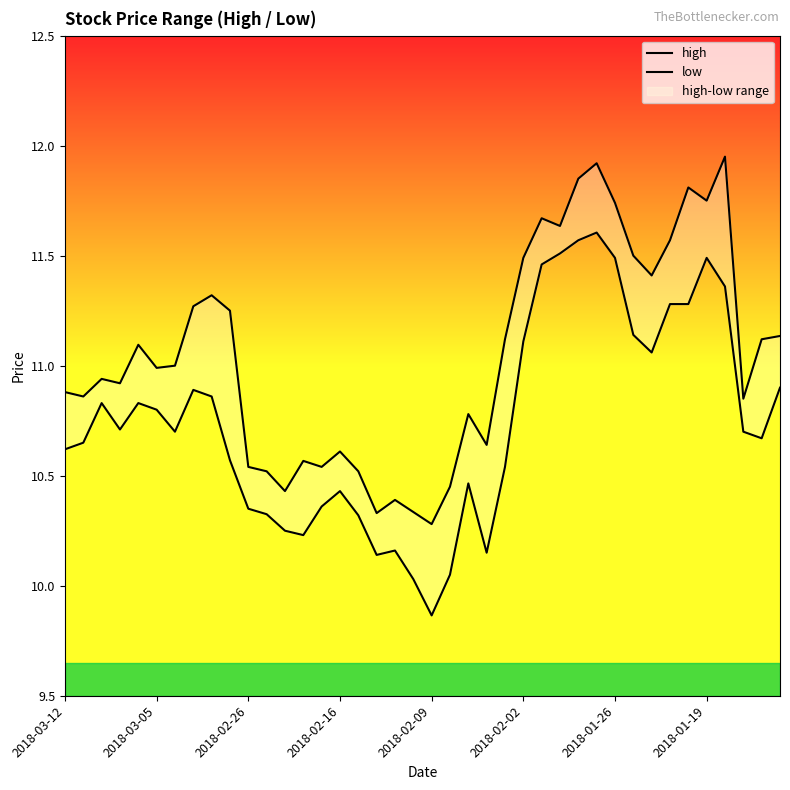

True or false: low and high cross at least once.

False